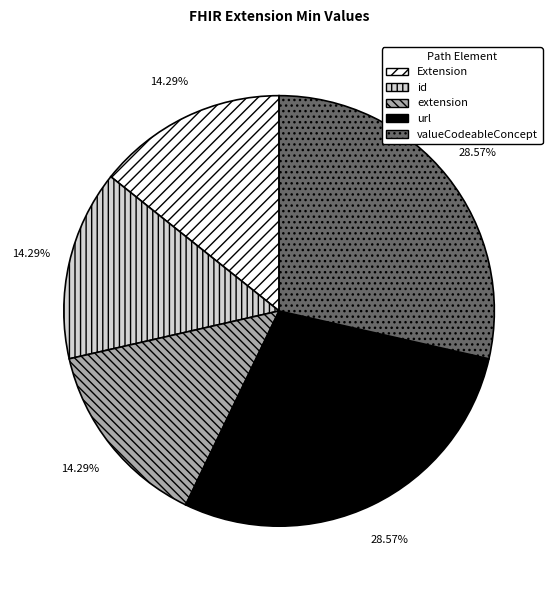

Is there any slice that represents more than half of the pie?

No